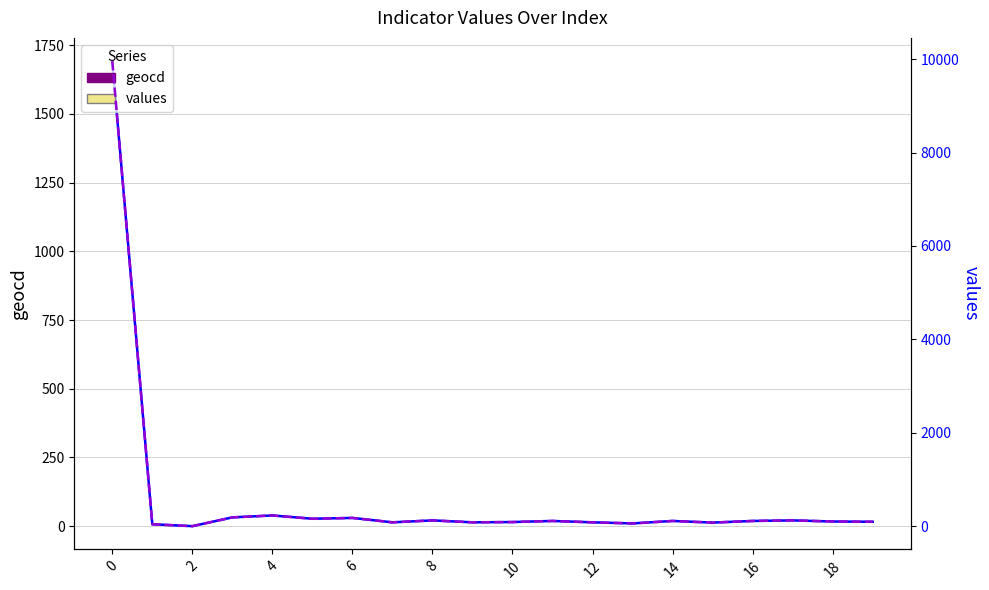

True or false: values and geocd cross at least once.

False